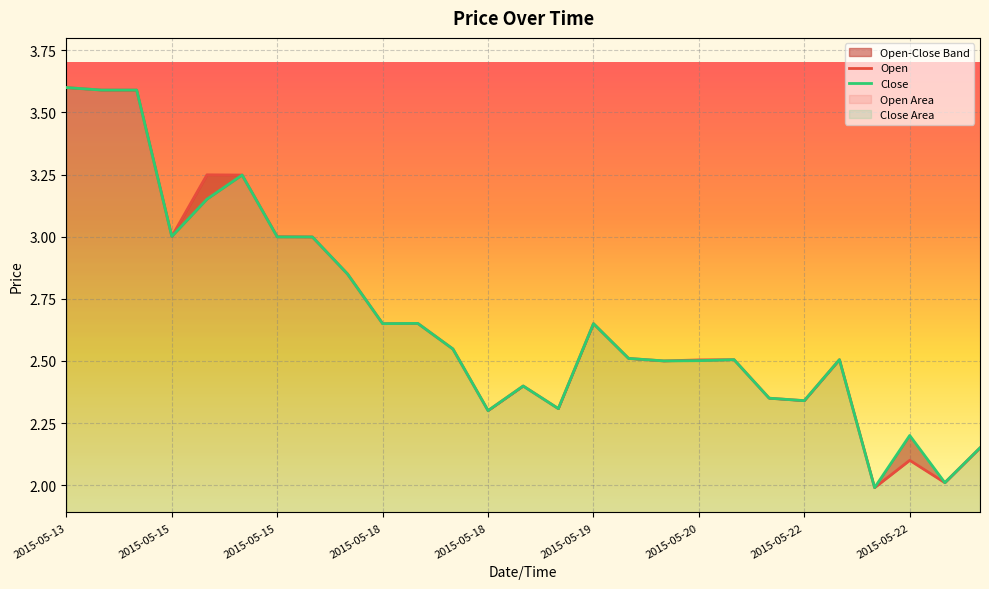

In Open, how many points are lower than both neighbors (excluding endpoints)?

8